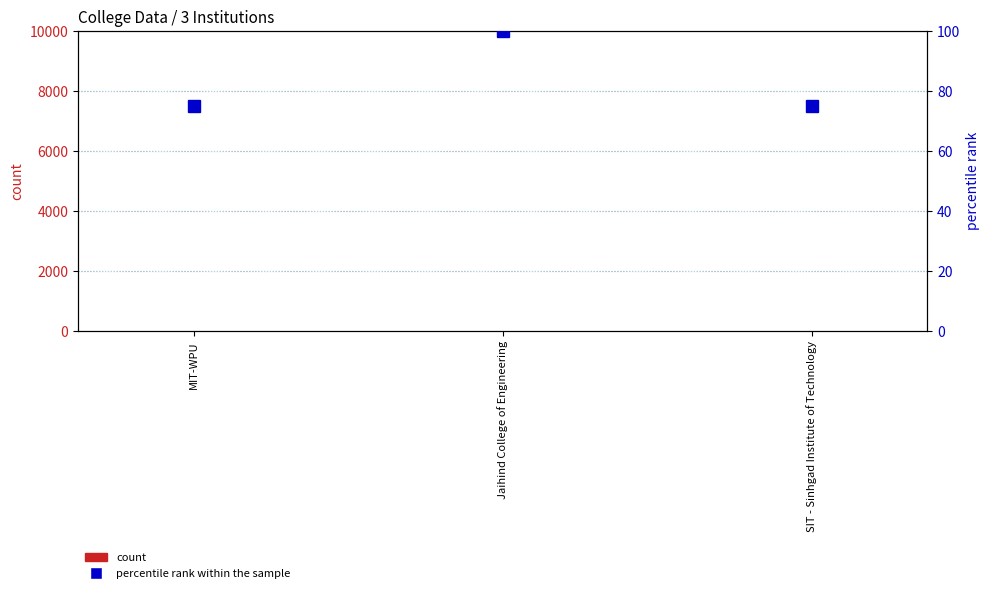

True or false: percentile rank within the sample has a value of 75 at SIT - Sinhgad Institute of Technology.

True